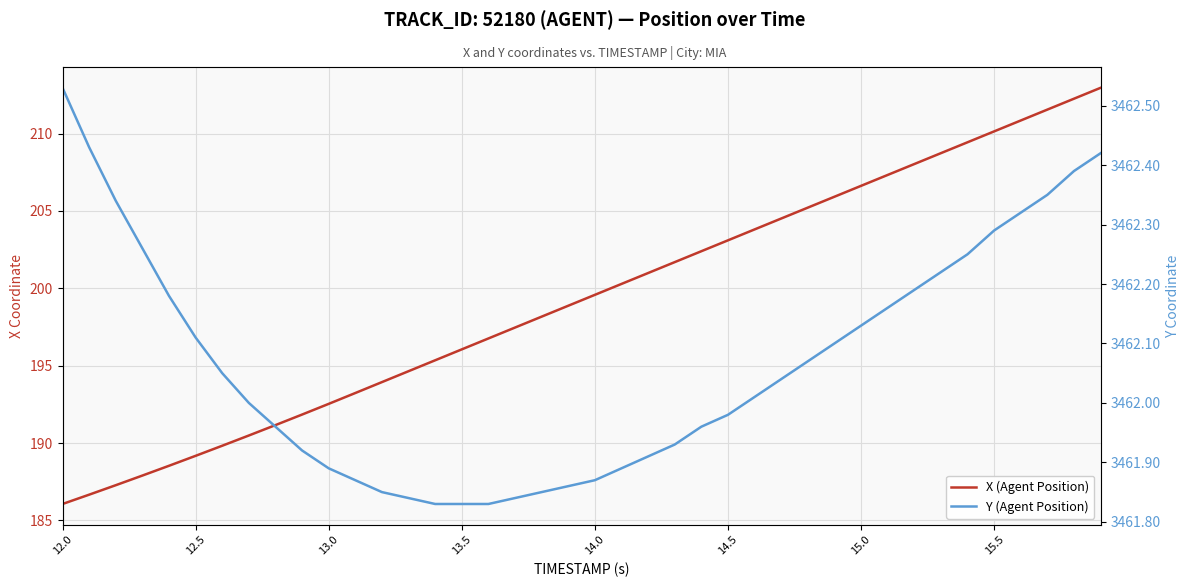

What is the average value of the X (Agent Position) series?

199.3